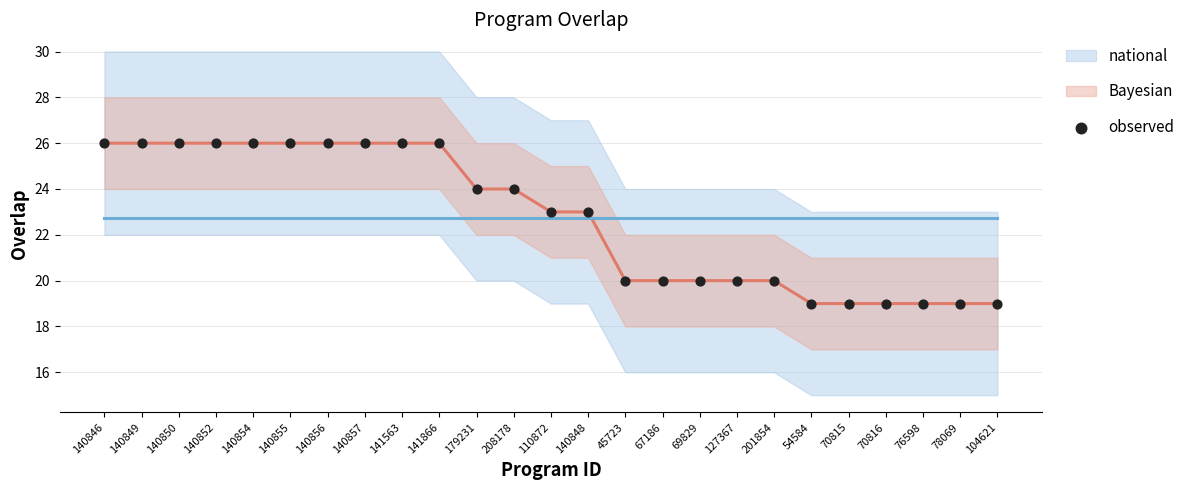

What is the range of Y values (max minus min)?

7